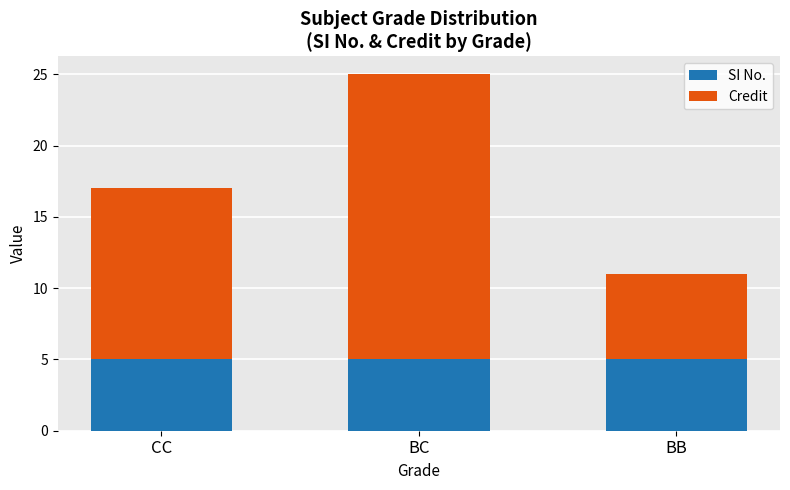

Reading left to right, list the values for the SI No. series.

5	5	5